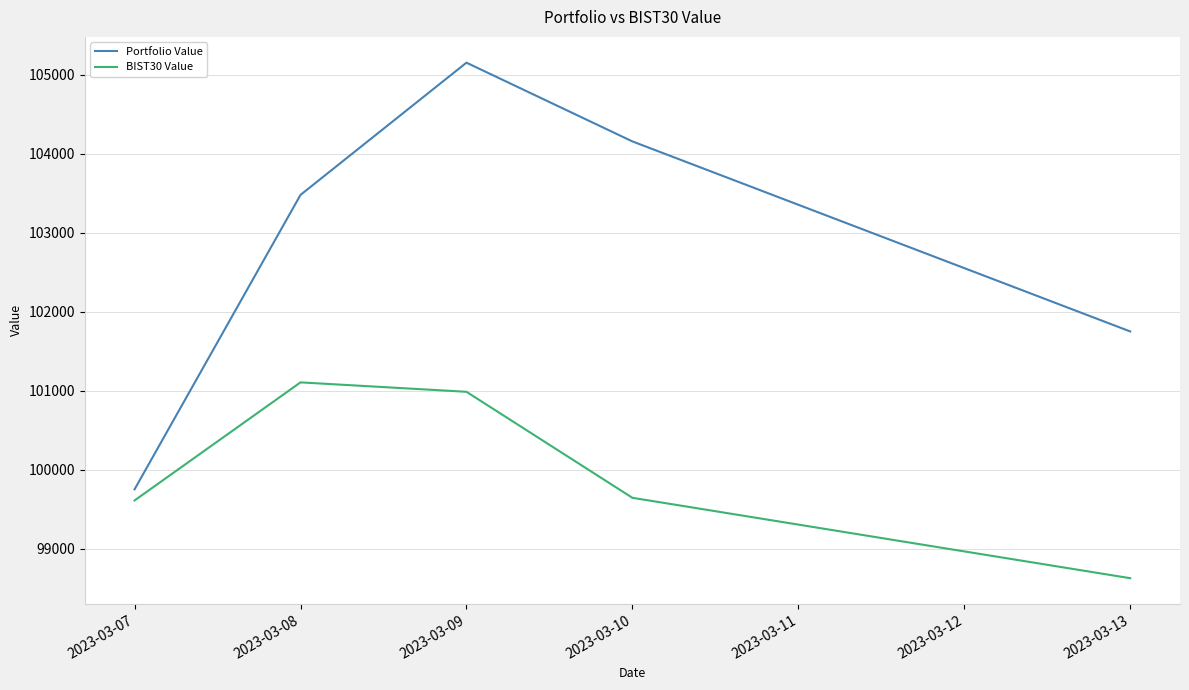

Rank the series at 2023-03-09 from lowest to highest value.

BIST30 Value, Portfolio Value